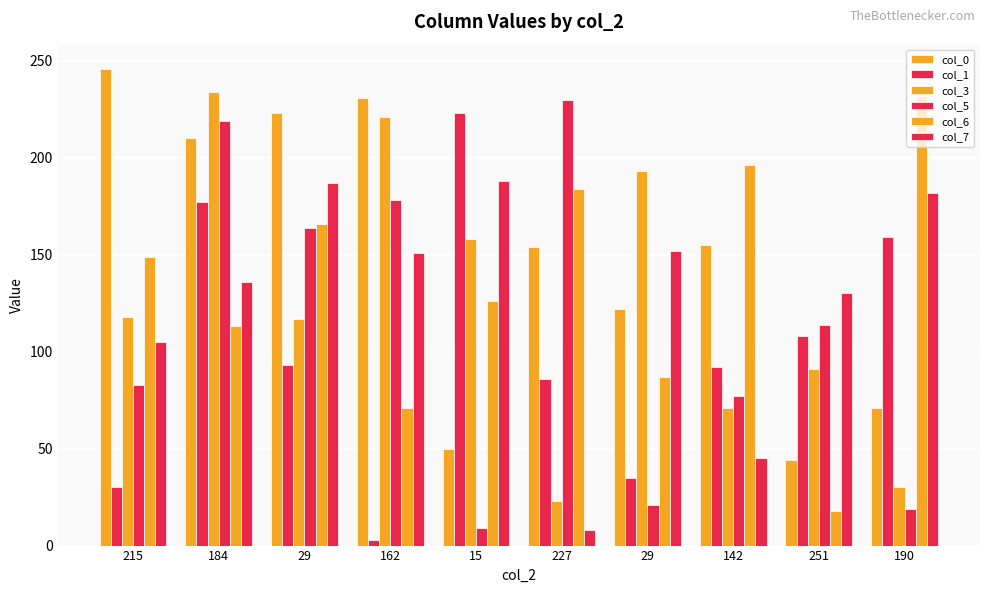

Between 184 and 29, which series saw the biggest shift?

col_5